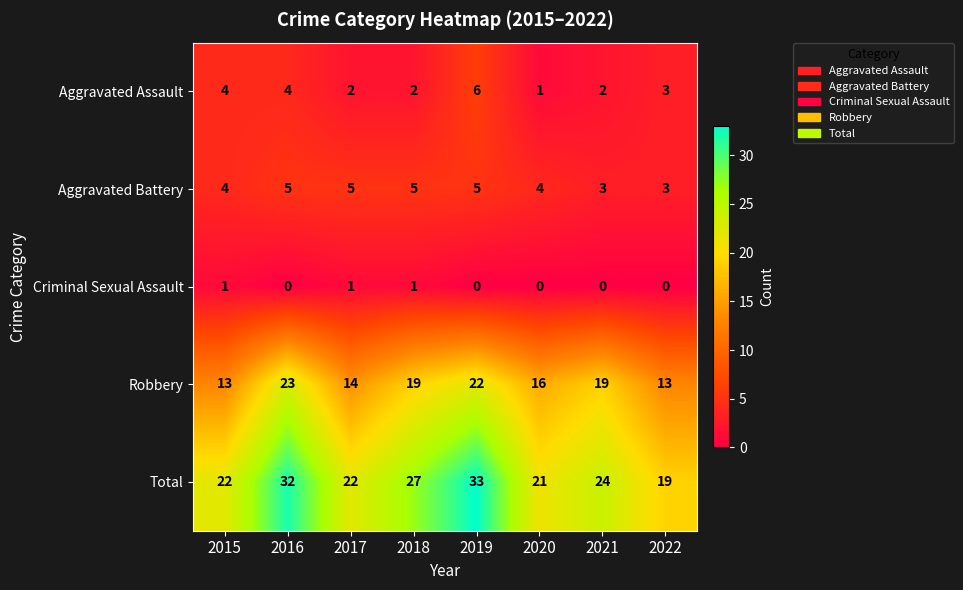

Which category has the lowest value in the Aggravated Assault series?

2020